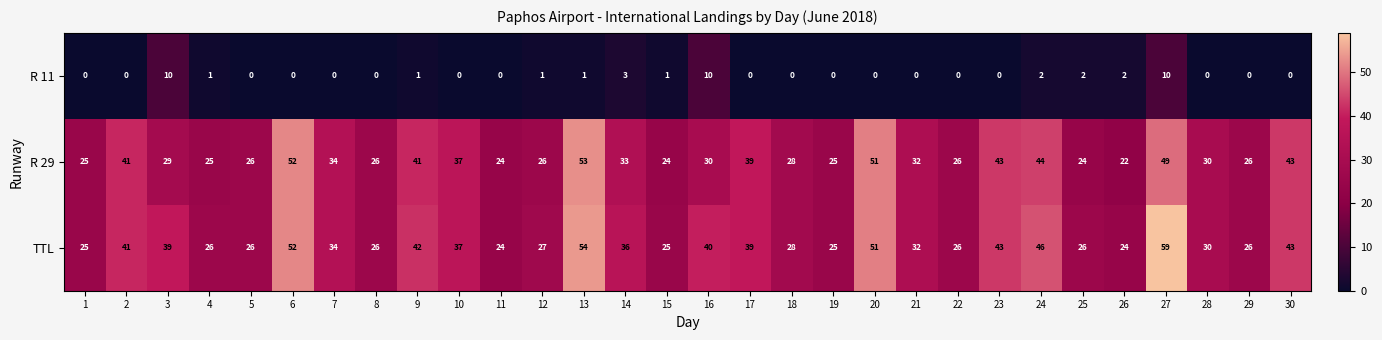

The R 29 series shows 17 at 5. True or false?

False